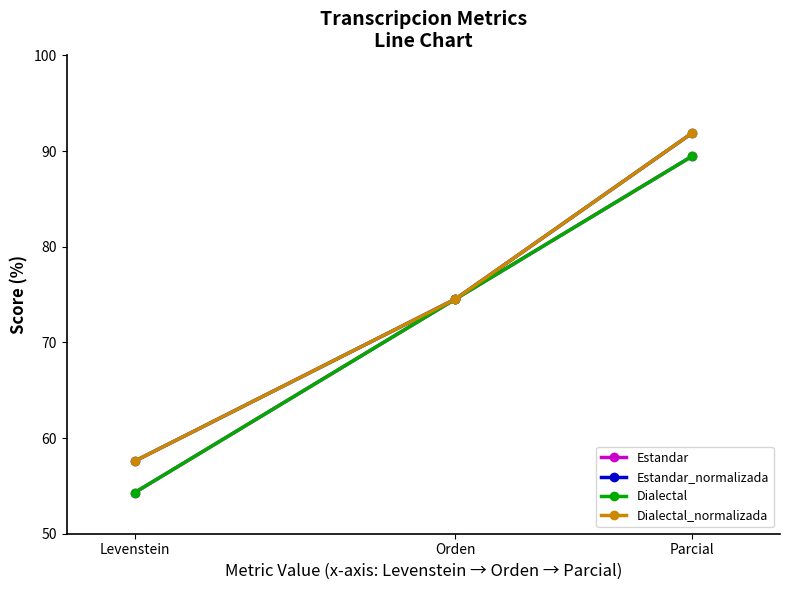

At which label does Estandar reach its peak?

Parcial